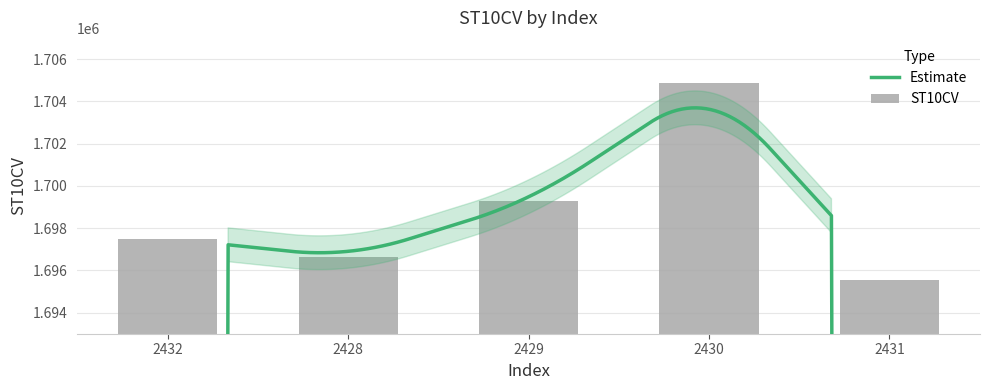

What is the difference between the second highest and second lowest values?

2650